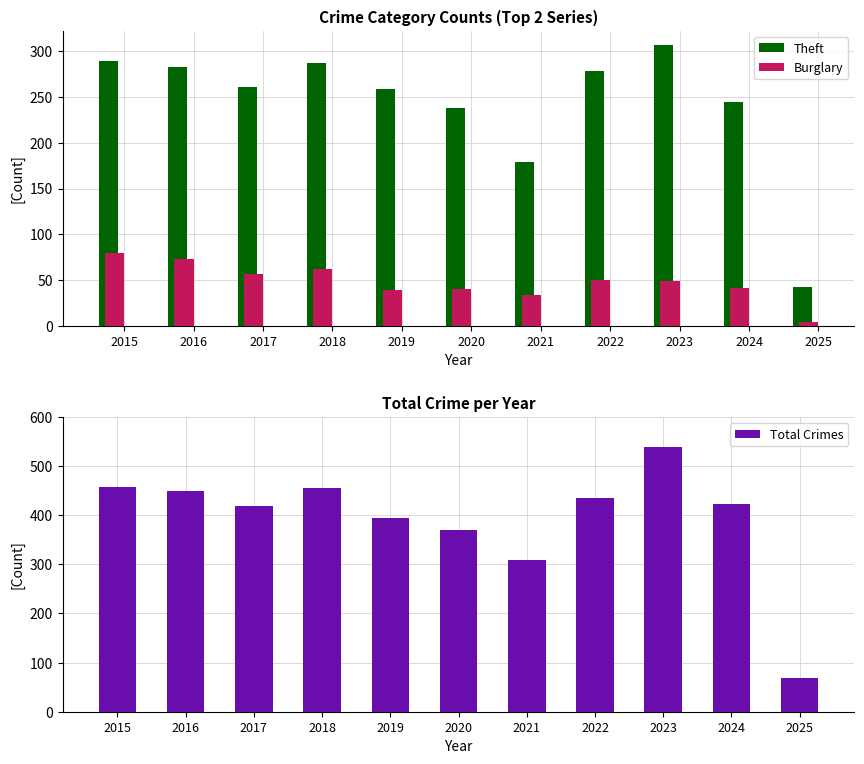

What are all the series names shown in the legend?

Theft, Burglary, Total Crimes